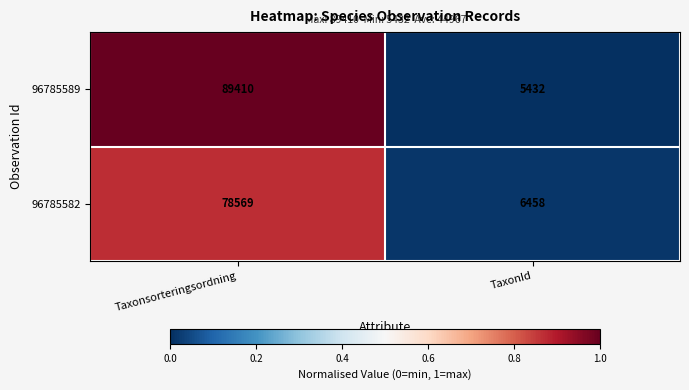

The 96785589 series shows 89410 at Taxonsorteringsordning. True or false?

True